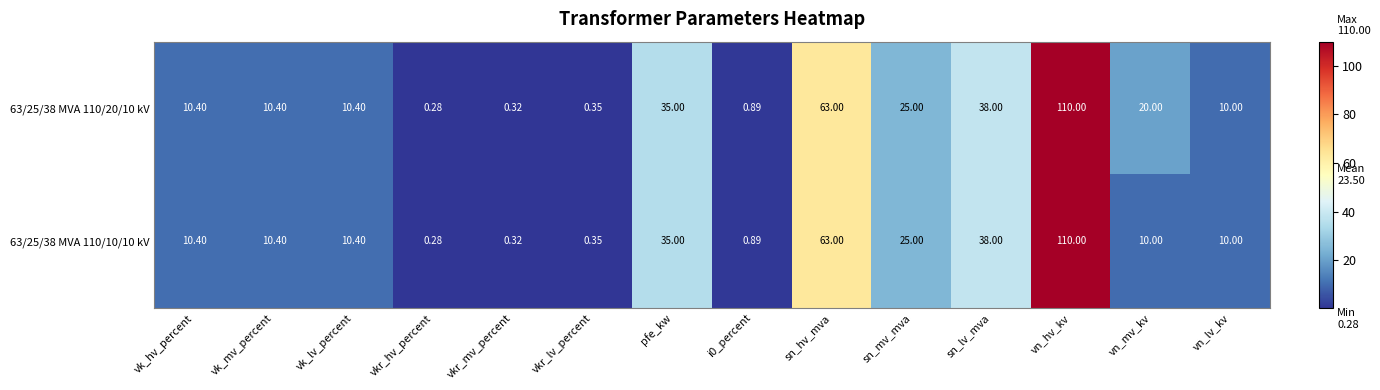

Where is 63/25/38 MVA 110/10/10 kV nearest to the value 55?

sn_hv_mva